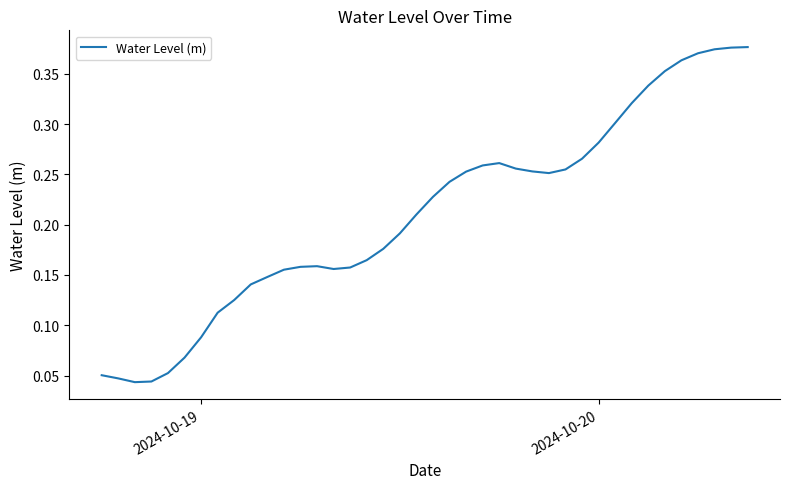

How many lines are shown in the chart?

1